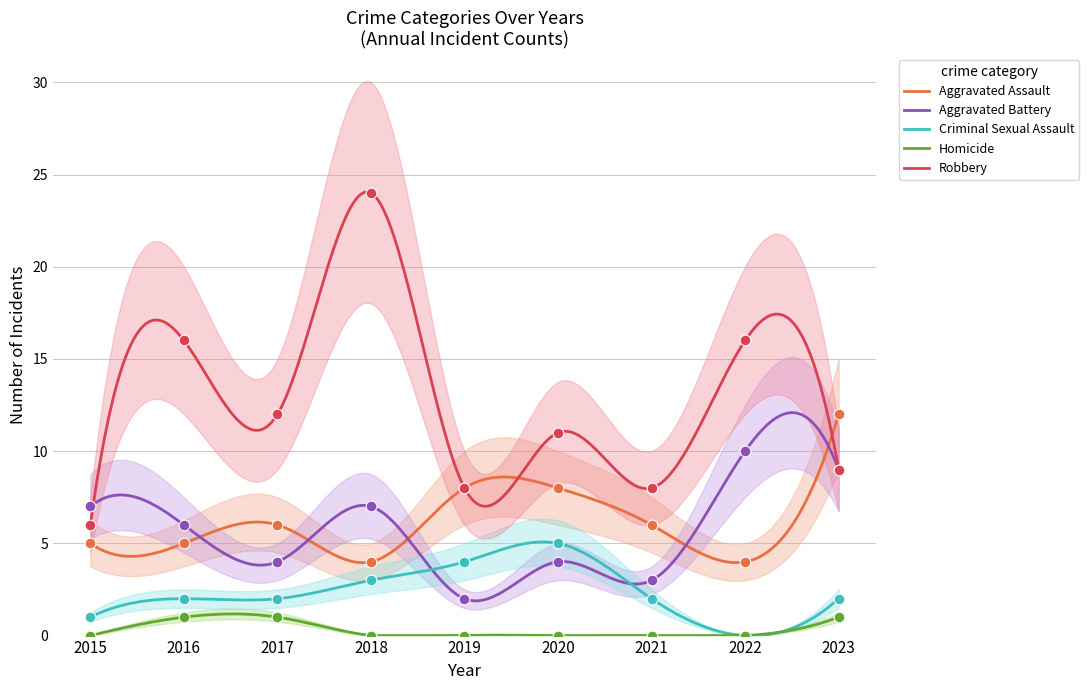

Which series contains the highest Y value?

Robbery